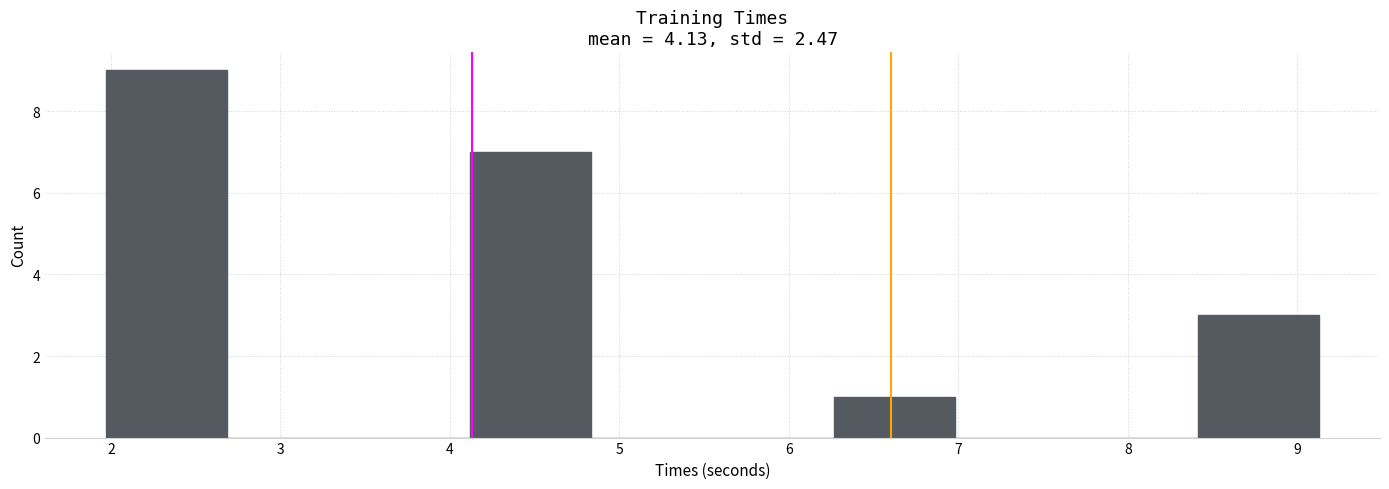

What is the height of the bar covering 2.0 to 2.7 on the x-axis? Neither the bar edges nor the heights are printed on the chart, so give them approximately, as read against the axes.

9